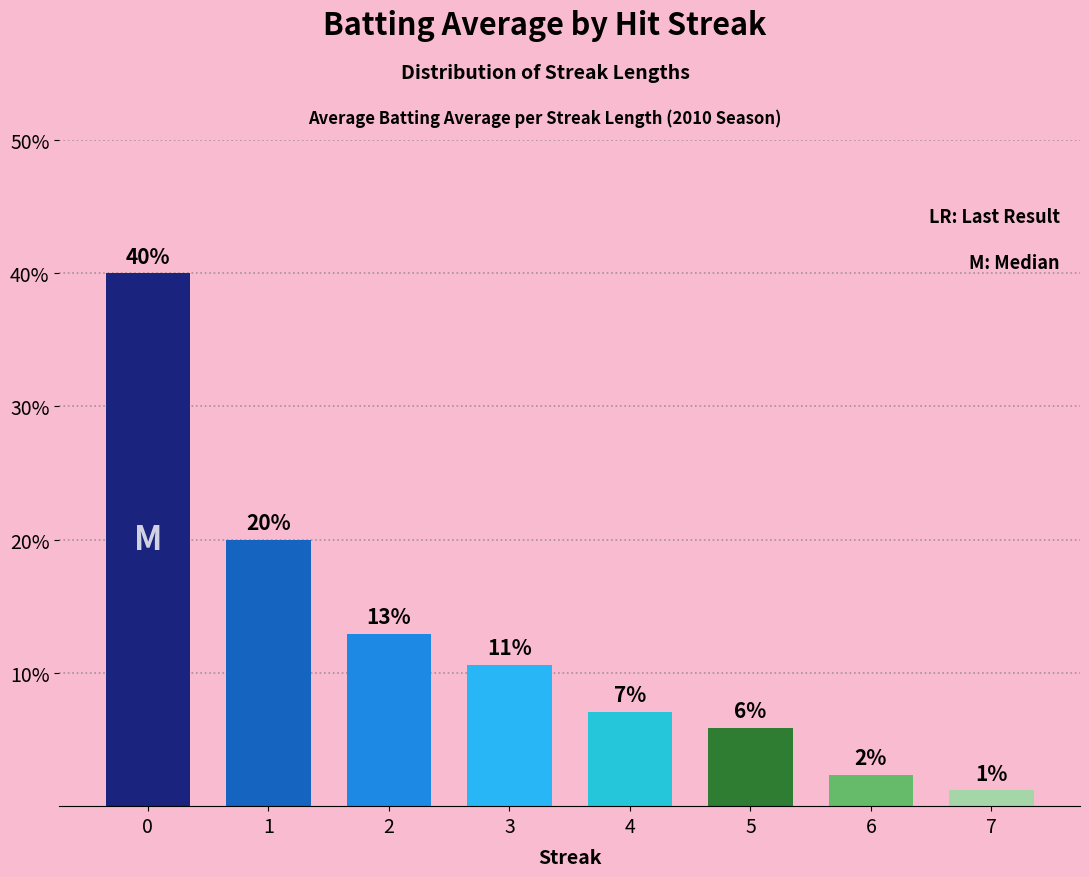

Is it true that the value at 7 is 0.0?

False